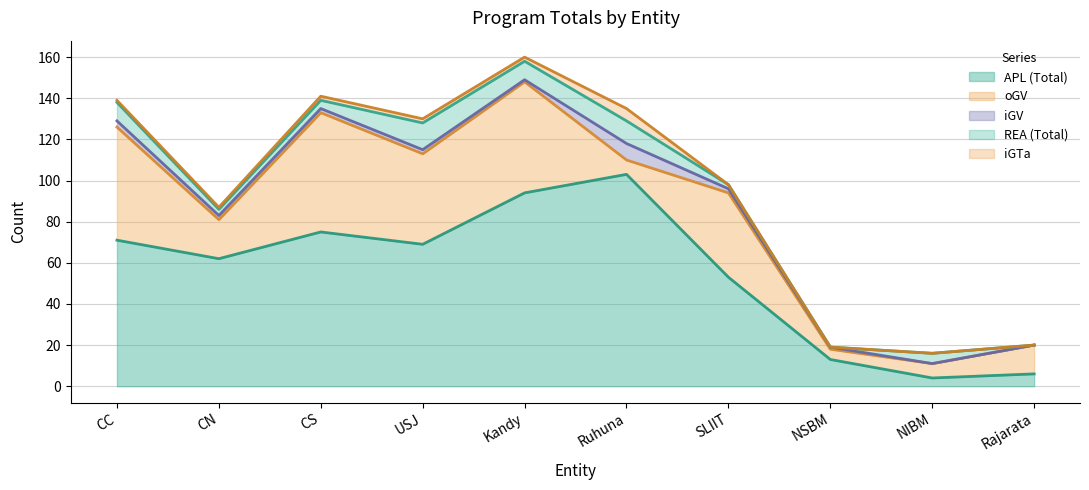

Which series has the largest total across all categories?

APL (Total)